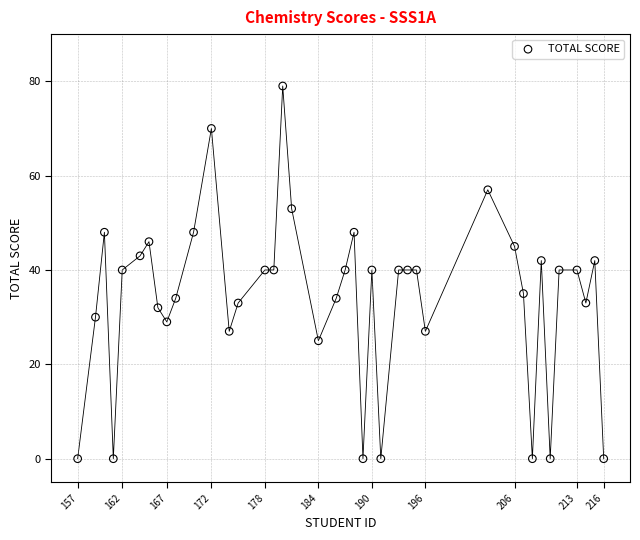

What is the range of X values (max minus min)?

59